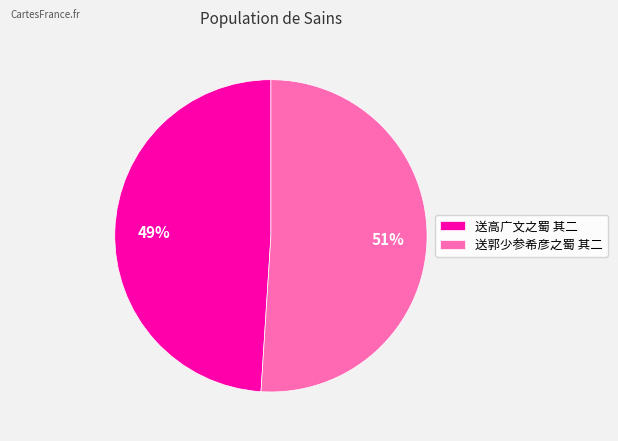

To the nearest percent, what percentage of the pie is 送高广文之蜀 其二?

49%